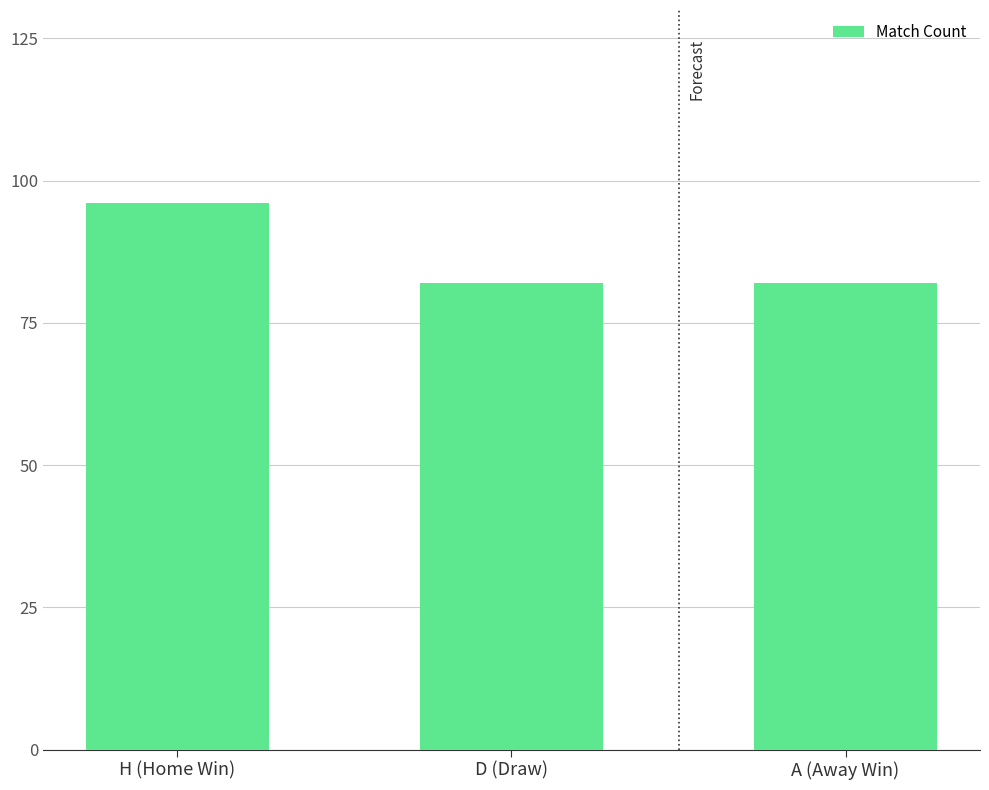

Reading left to right, list all the values displayed in this chart.

H (Home Win)=96	D (Draw)=82	A (Away Win)=82